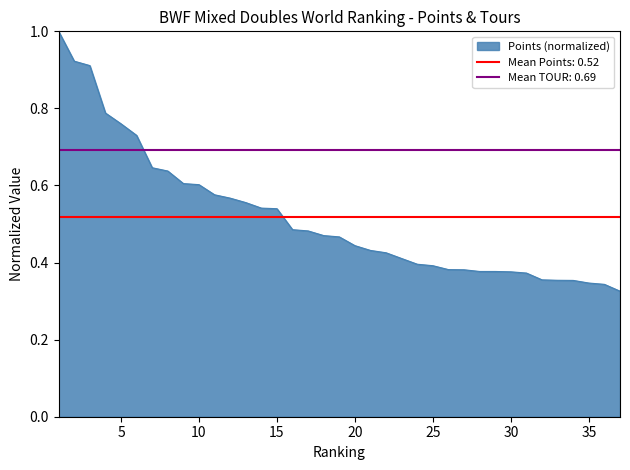

Between 30 and 8, which is larger?

8